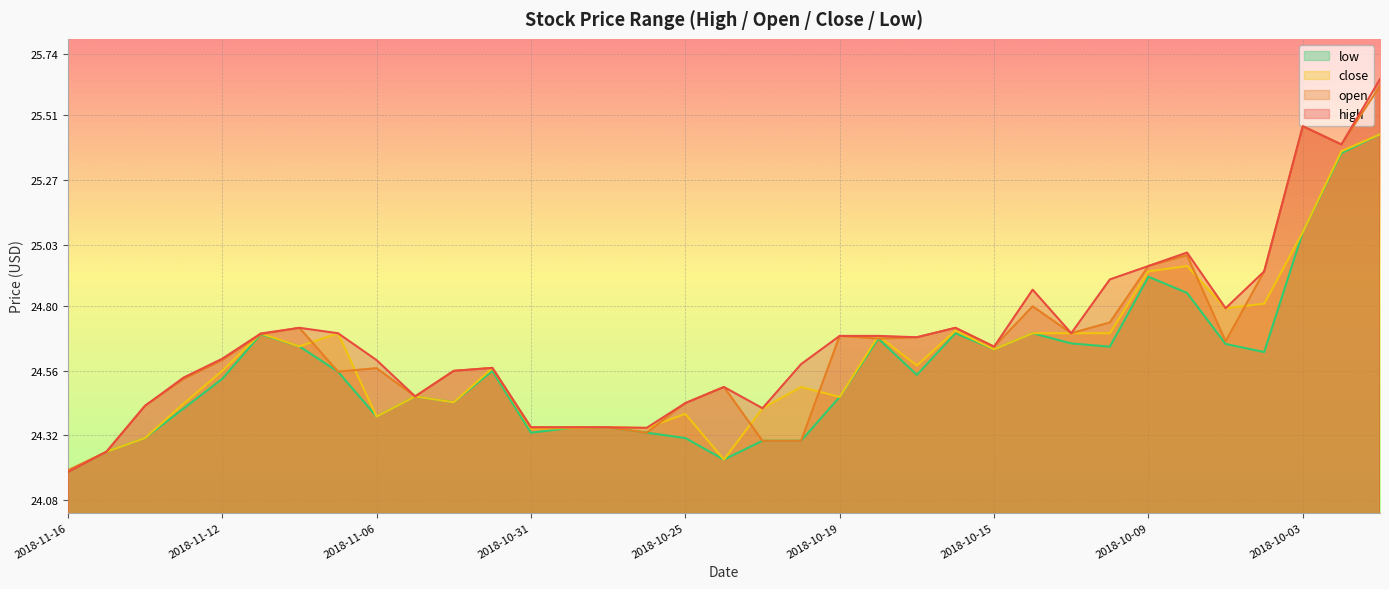

Reading left to right, list all the values displayed in this chart.

high: 2018-11-16=24.2	2018-11-15=24.3	2018-11-14=24.4	2018-11-13=24.5	2018-11-12=24.6	2018-11-09=24.7	2018-11-08=24.7	2018-11-07=24.7	2018-11-06=24.6	2018-11-05=24.5	2018-11-02=24.6	2018-11-01=24.6	2018-10-31=24.4	2018-10-30=24.4	2018-10-29=24.4	2018-10-26=24.3	2018-10-25=24.4	2018-10-24=24.5	2018-10-23=24.4	2018-10-22=24.6	2018-10-19=24.7	2018-10-18=24.7	2018-10-17=24.7	2018-10-16=24.7	2018-10-15=24.6	2018-10-12=24.9	2018-10-11=24.7	2018-10-10=24.9	2018-10-09=24.9	2018-10-08=25.0	2018-10-05=24.8	2018-10-04=24.9	2018-10-03=25.5	2018-10-02=25.4	2018-10-01=25.6
open: 2018-11-16=24.2	2018-11-15=24.3	2018-11-14=24.4	2018-11-13=24.5	2018-11-12=24.6	2018-11-09=24.7	2018-11-08=24.7	2018-11-07=24.6	2018-11-06=24.6	2018-11-05=24.5	2018-11-02=24.6	2018-11-01=24.6	2018-10-31=24.4	2018-10-30=24.4	2018-10-29=24.4	2018-10-26=24.3	2018-10-25=24.4	2018-10-24=24.5	2018-10-23=24.3	2018-10-22=24.3	2018-10-19=24.7	2018-10-18=24.7	2018-10-17=24.7	2018-10-16=24.7	2018-10-15=24.6	2018-10-12=24.8	2018-10-11=24.7	2018-10-10=24.7	2018-10-09=24.9	2018-10-08=25.0	2018-10-05=24.7	2018-10-04=24.9	2018-10-03=25.5	2018-10-02=25.4	2018-10-01=25.6
close: 2018-11-16=24.2	2018-11-15=24.3	2018-11-14=24.3	2018-11-13=24.4	2018-11-12=24.6	2018-11-09=24.7	2018-11-08=24.7	2018-11-07=24.7	2018-11-06=24.4	2018-11-05=24.5	2018-11-02=24.4	2018-11-01=24.6	2018-10-31=24.3	2018-10-30=24.3	2018-10-29=24.4	2018-10-26=24.3	2018-10-25=24.4	2018-10-24=24.2	2018-10-23=24.4	2018-10-22=24.5	2018-10-19=24.5	2018-10-18=24.7	2018-10-17=24.6	2018-10-16=24.7	2018-10-15=24.6	2018-10-12=24.7	2018-10-11=24.7	2018-10-10=24.7	2018-10-09=24.9	2018-10-08=24.9	2018-10-05=24.8	2018-10-04=24.8	2018-10-03=25.1	2018-10-02=25.4	2018-10-01=25.4
low: 2018-11-16=24.2	2018-11-15=24.3	2018-11-14=24.3	2018-11-13=24.4	2018-11-12=24.5	2018-11-09=24.7	2018-11-08=24.7	2018-11-07=24.6	2018-11-06=24.4	2018-11-05=24.5	2018-11-02=24.4	2018-11-01=24.6	2018-10-31=24.3	2018-10-30=24.3	2018-10-29=24.4	2018-10-26=24.3	2018-10-25=24.3	2018-10-24=24.2	2018-10-23=24.3	2018-10-22=24.3	2018-10-19=24.5	2018-10-18=24.7	2018-10-17=24.5	2018-10-16=24.7	2018-10-15=24.6	2018-10-12=24.7	2018-10-11=24.7	2018-10-10=24.6	2018-10-09=24.9	2018-10-08=24.9	2018-10-05=24.7	2018-10-04=24.6	2018-10-03=25.1	2018-10-02=25.4	2018-10-01=25.4